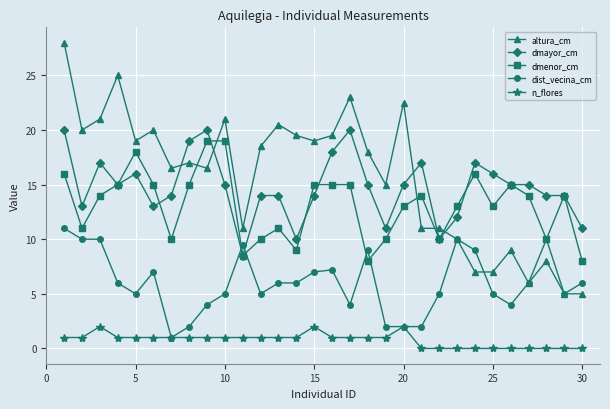

True or false: dist_vecina_cm has more than 0 points higher than both neighbors.

True